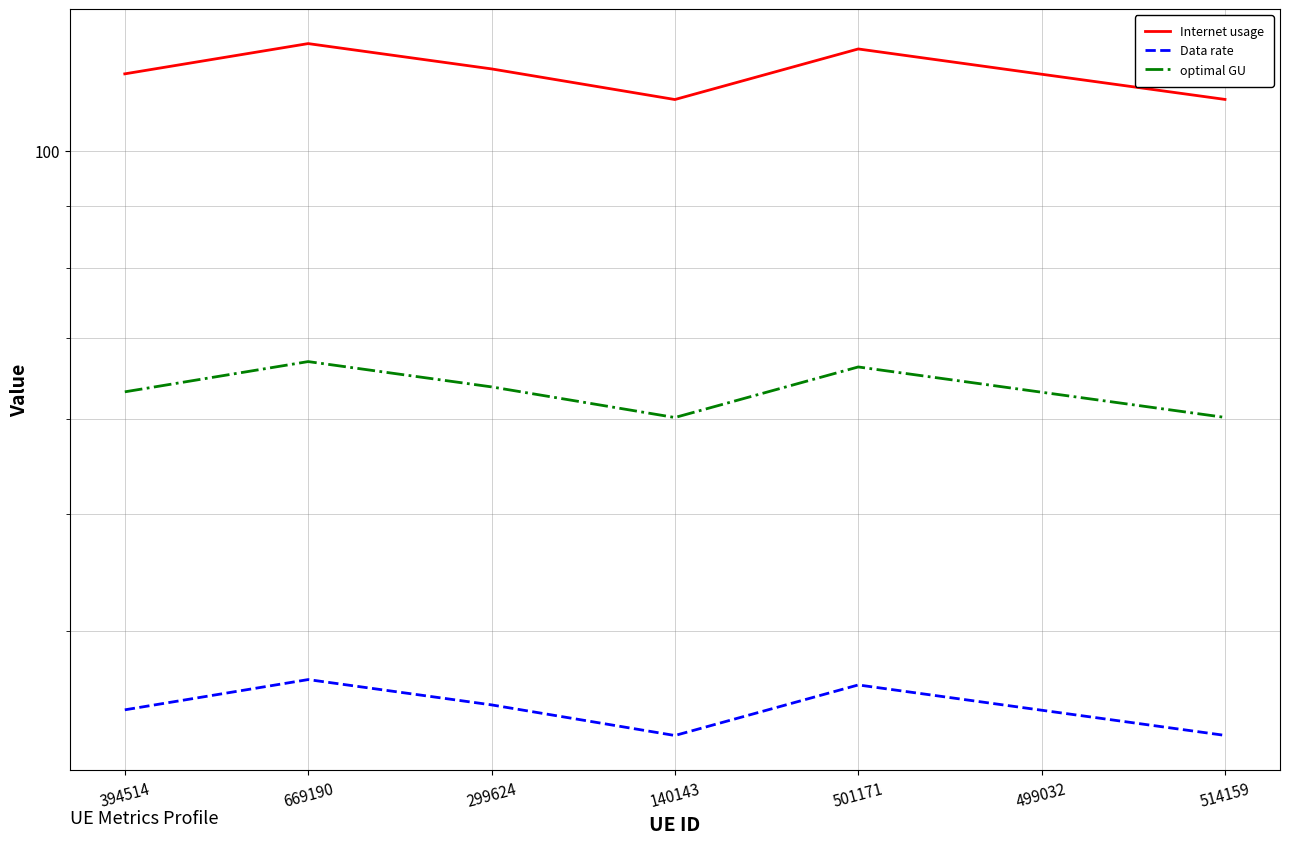

What is the sum of all Data rate values?

241.9